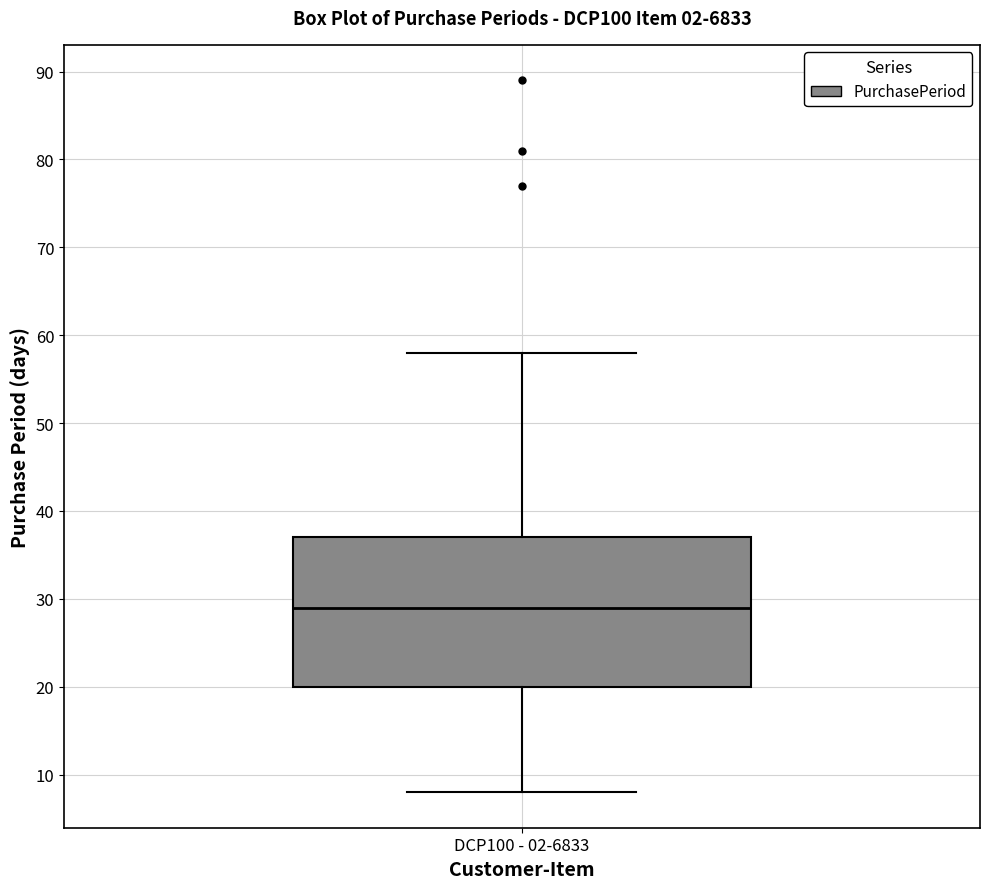

Transcribe this box plot: give where the median line is, the range the box spans, and where the two whiskers end, as read against the y-axis. The values are not printed on the chart, so give them approximately, as read against the axis.

median 29, box 20 to 37, whiskers 8 to 58